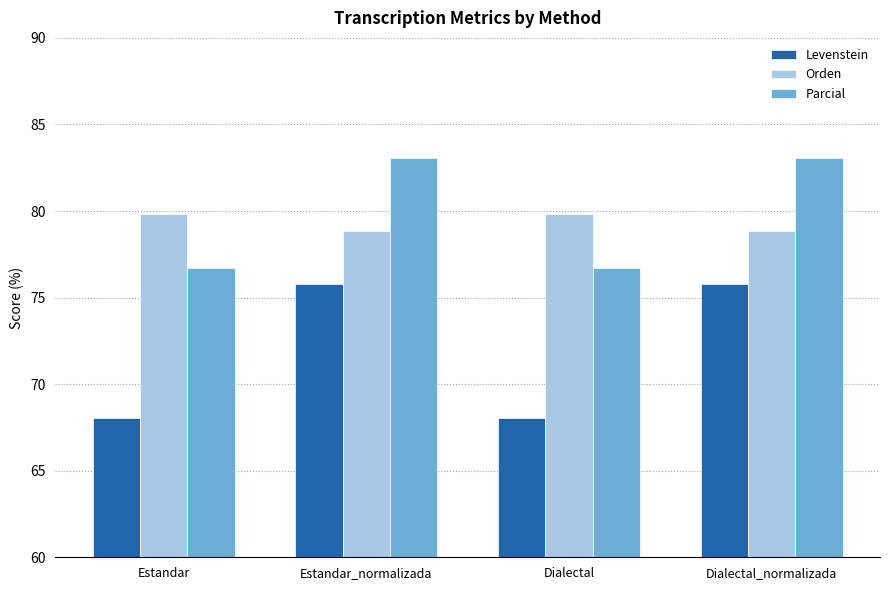

At which label does Levenstein first exceed 75?

Estandar_normalizada